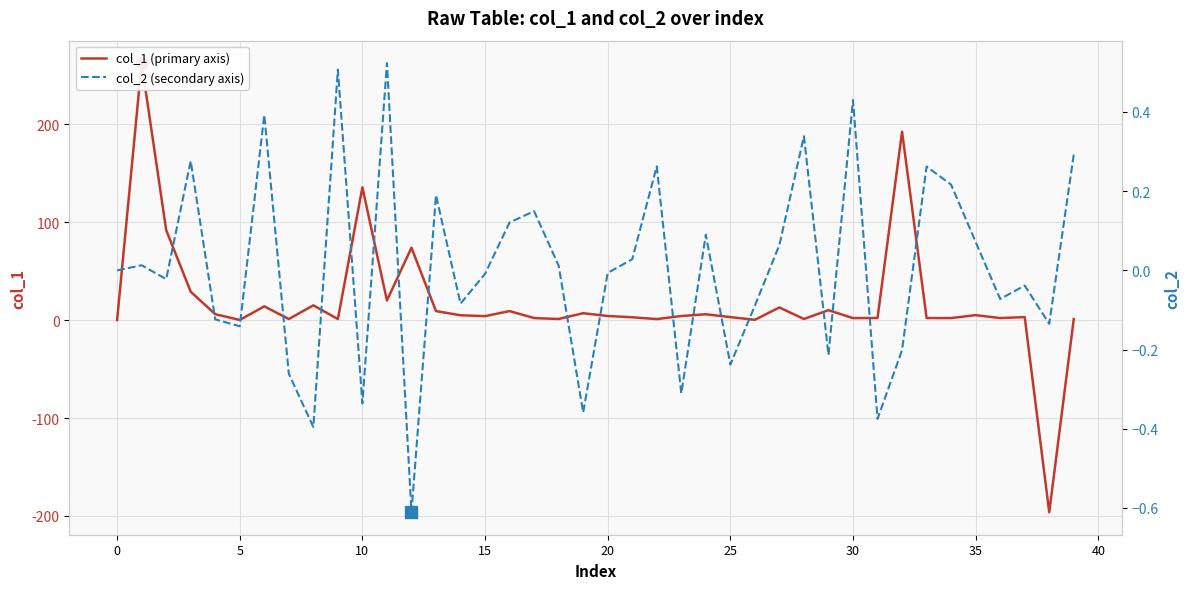

How many lines are shown in the chart?

2